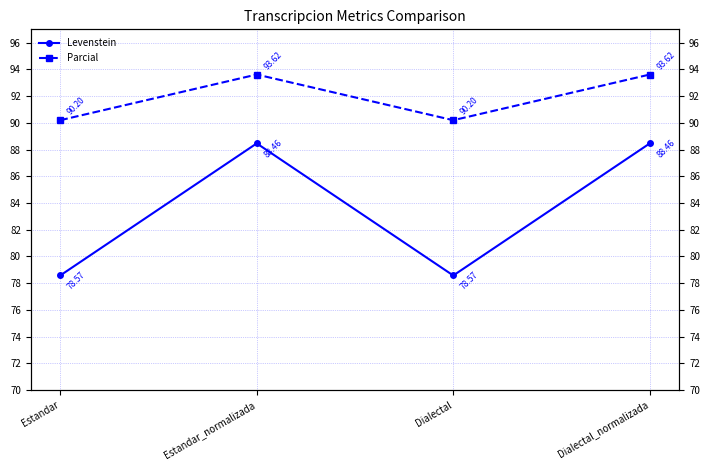

How many categories are shown in the chart?

4